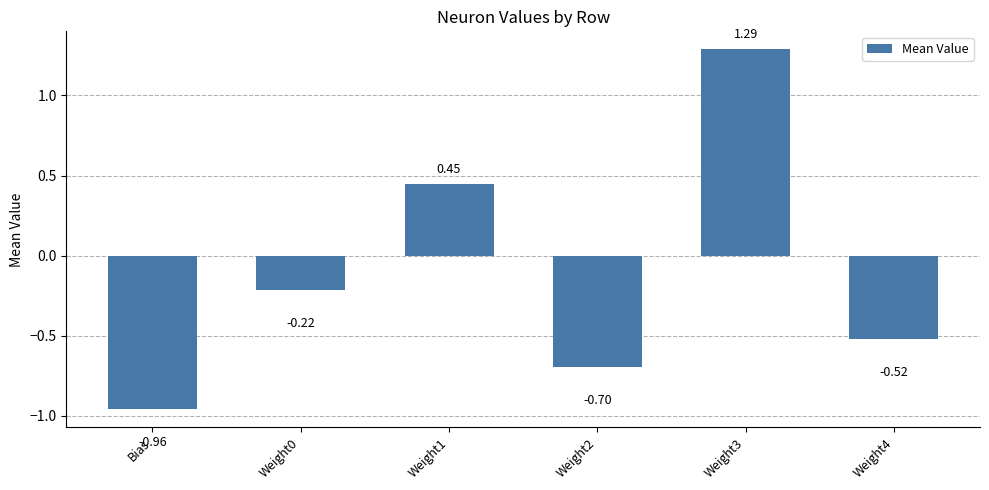

Where is the data nearest to the value 0?

Weight0